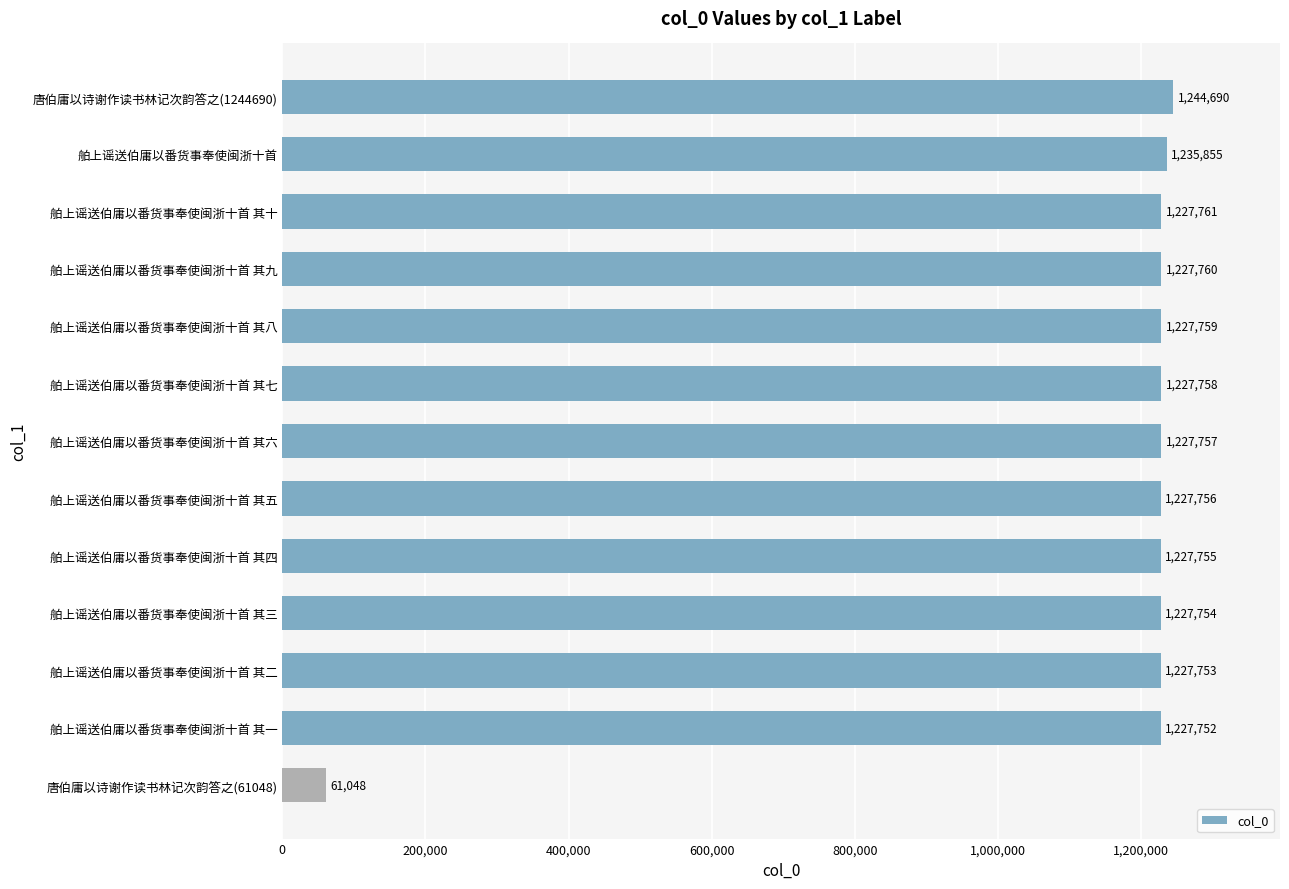

What is the maximum value shown in the chart?

1244690